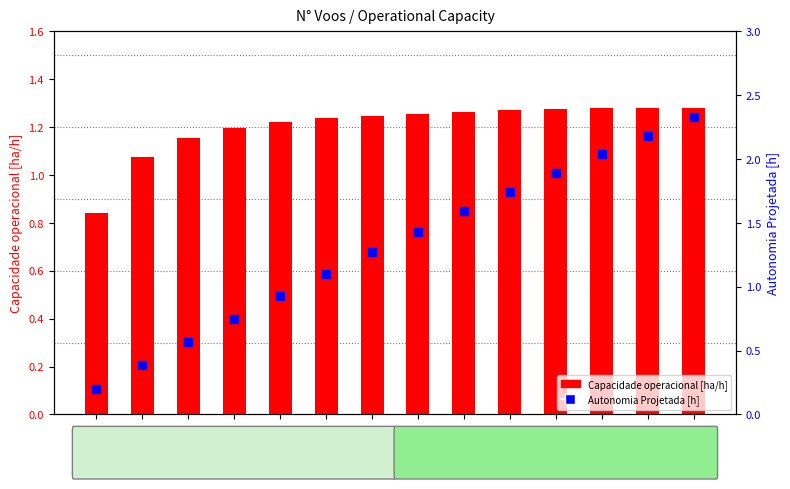

Which series reaches the maximum Y coordinate?

Autonomia Projetada [h]